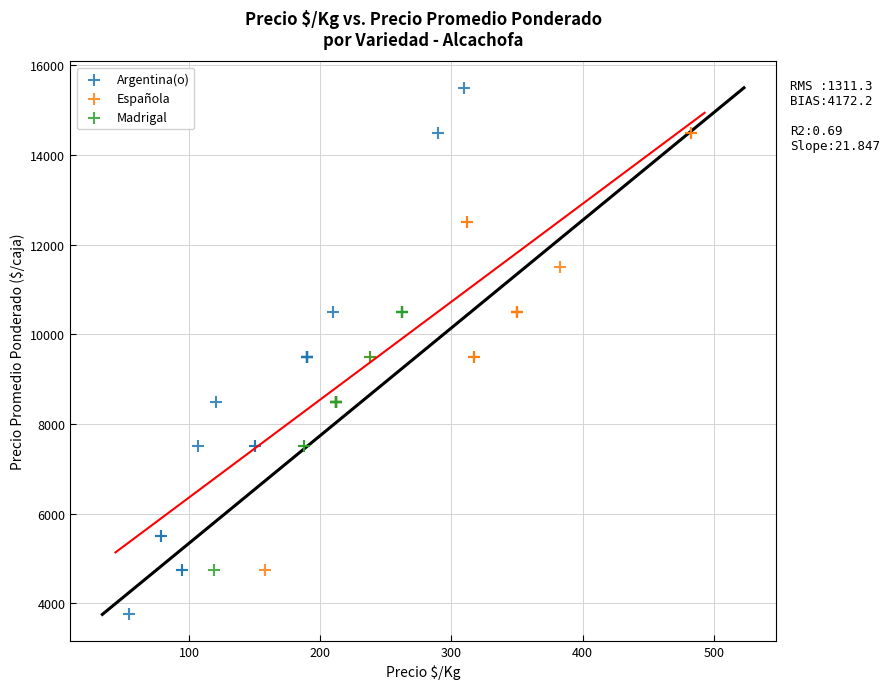

Which series reaches the maximum Y coordinate?

Argentina(o)